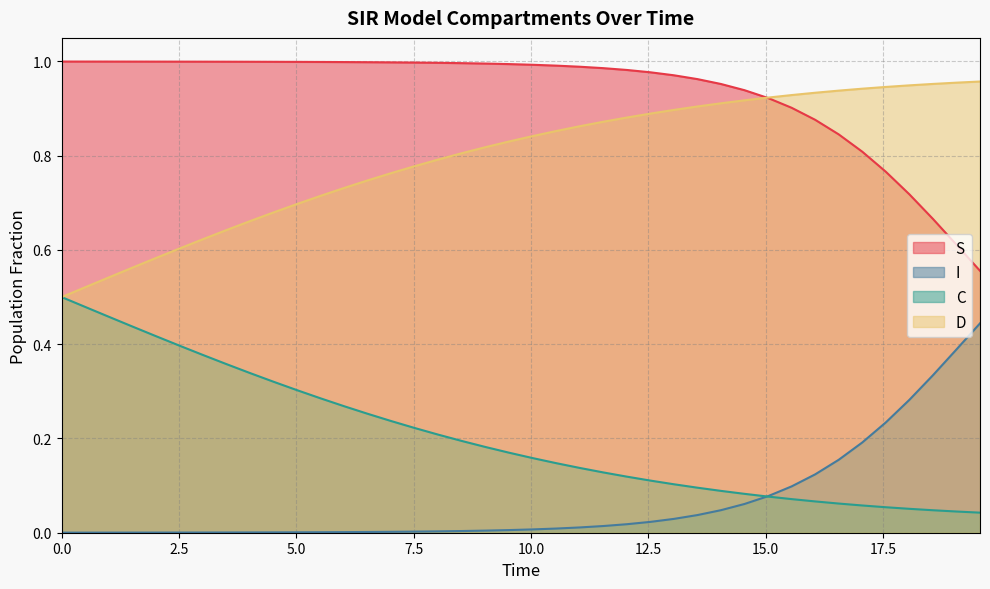

List the series in order of their overall mean, highest first.

S, D, C, I